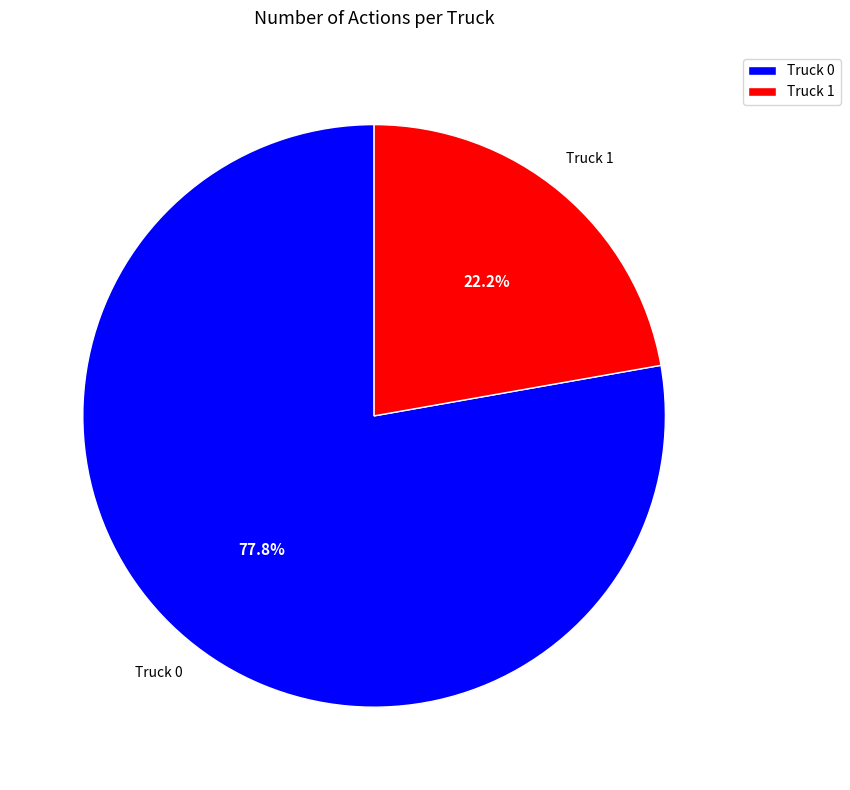

Which category has the smallest portion of the pie?

Truck 1